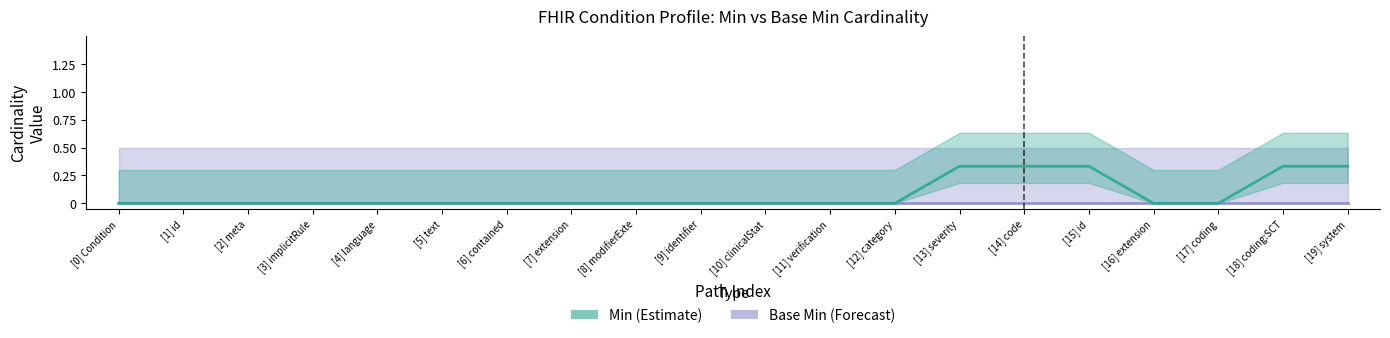

Count the number of categories in the chart.

20